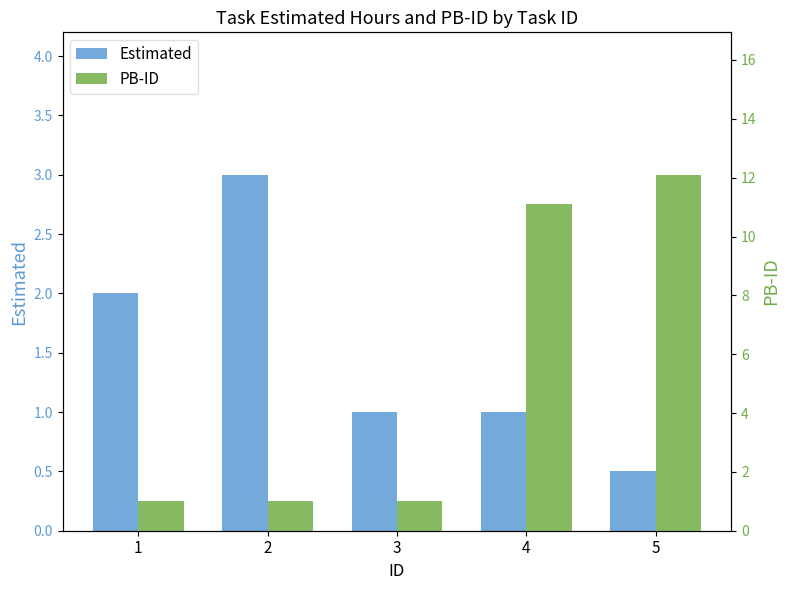

At how many categories does at least one series exceed 9?

2